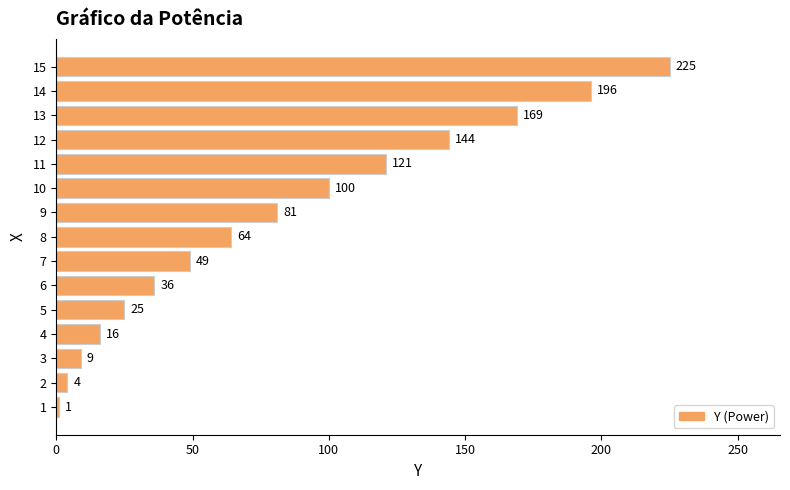

List the labels in order of value, largest first.

15, 14, 13, 12, 11, 10, 9, 8, 7, 6, 5, 4, 3, 2, 1